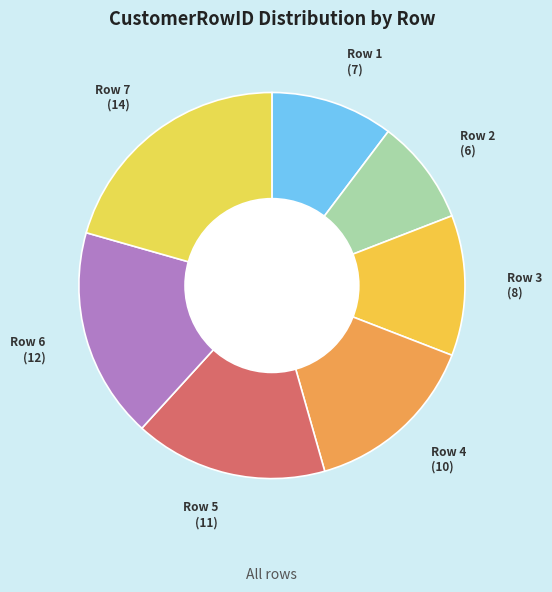

Rank the categories by value from lowest to highest.

Row 2, Row 1, Row 3, Row 4, Row 5, Row 6, Row 7